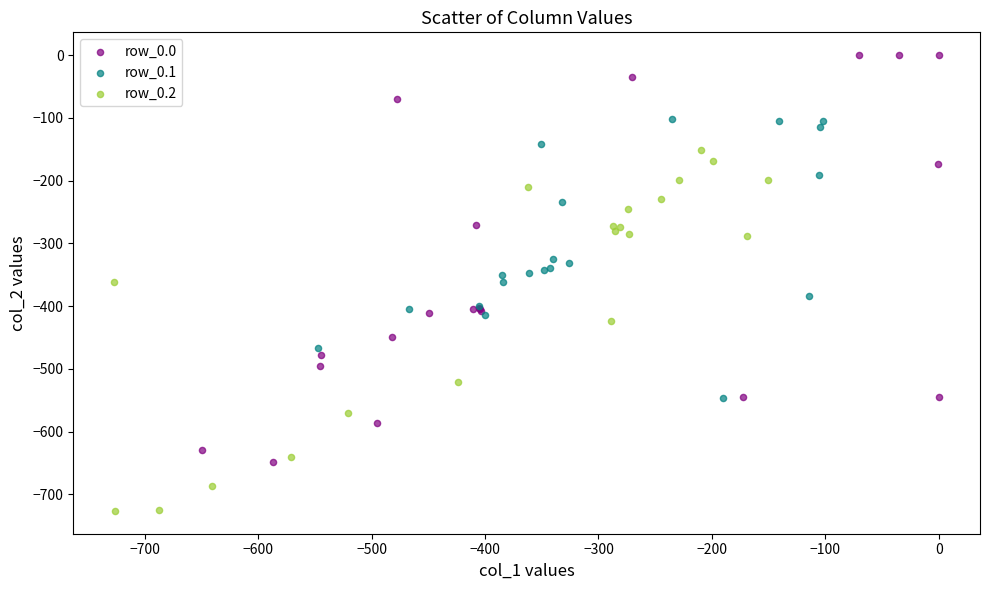

What are all the series names shown in the legend?

row_0.0, row_0.1, row_0.2